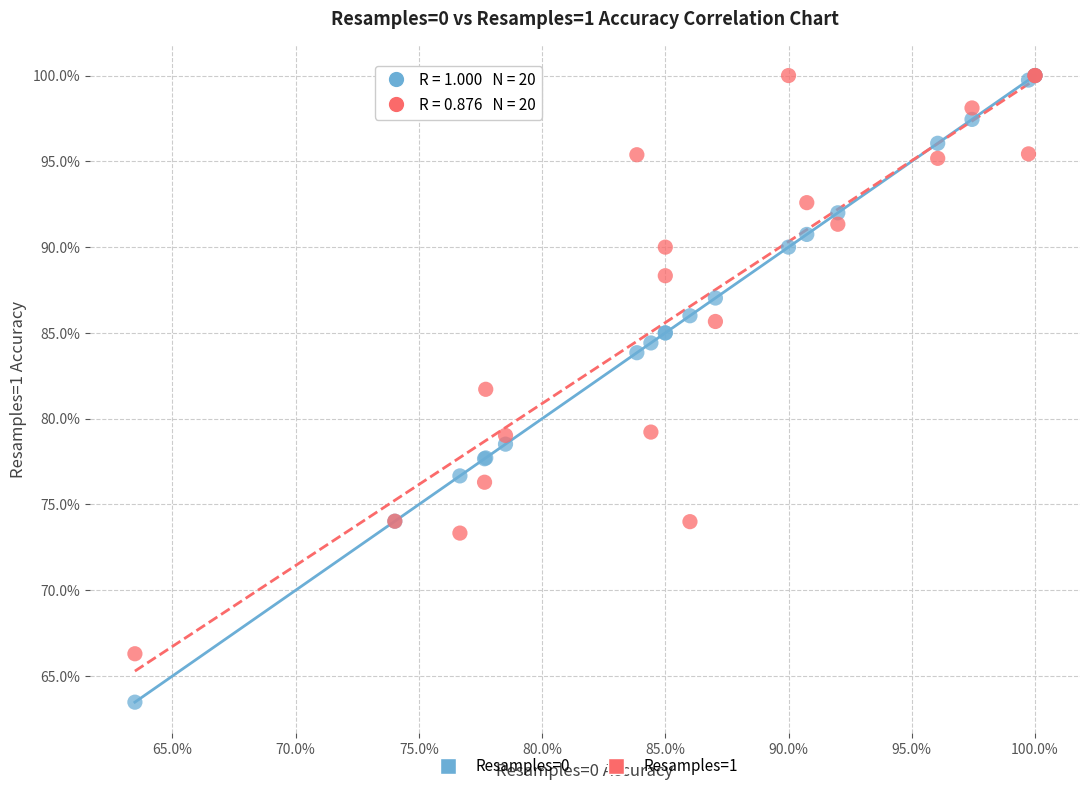

Which series has the largest Y range (max minus min)?

Resamples=0